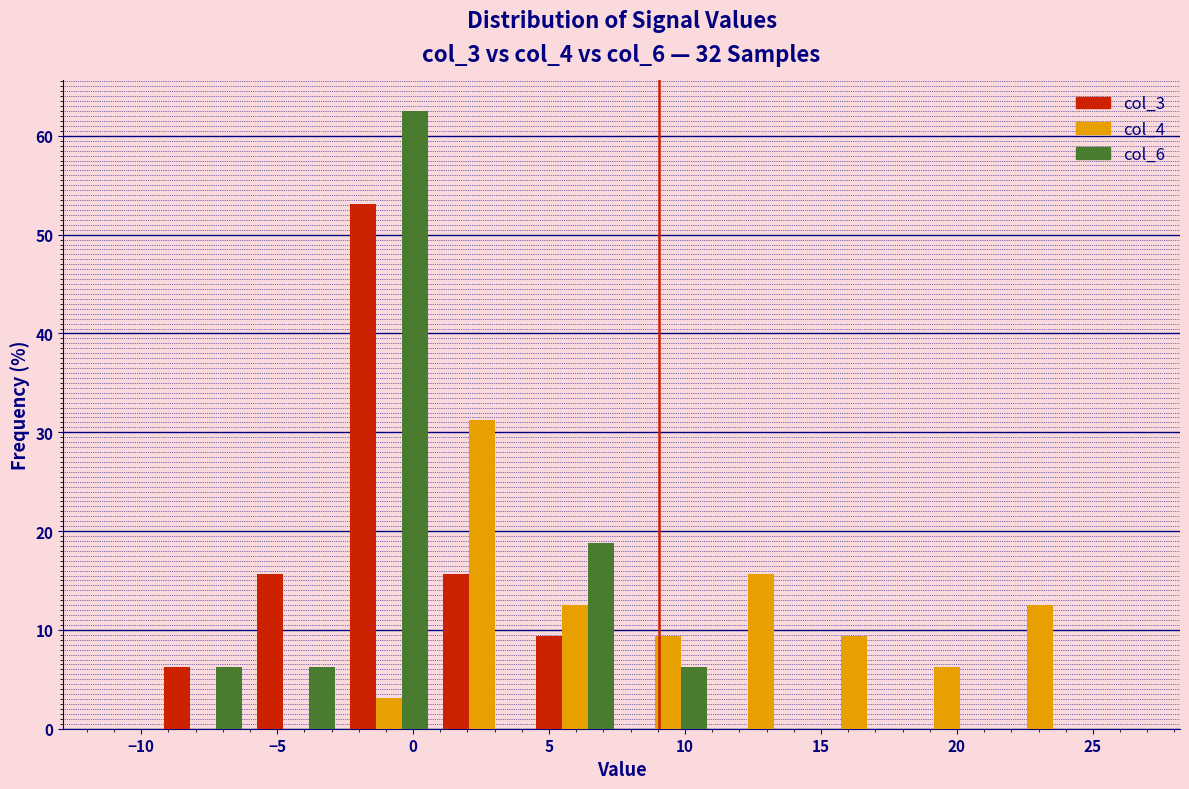

Reading left to right, list every range on the x-axis with the height of the bar of each series over it. Neither the bar edges nor the heights are printed on the chart, so give them approximately, as read against the axes.

-9.5 to -6.0: col_3=6	col_4=0	col_6=6
-6.0 to -2.5: col_3=16	col_4=0	col_6=6
-2.5 to 1.0: col_3=53	col_4=3	col_6=63
1.0 to 4.0: col_3=16	col_4=31	col_6=0
4.0 to 7.5: col_3=9	col_4=13	col_6=19
7.5 to 11.0: col_3=0	col_4=9	col_6=6
11.0 to 14.5: col_3=0	col_4=16	col_6=0
14.5 to 18.0: col_3=0	col_4=9	col_6=0
18.0 to 21.5: col_3=0	col_4=6	col_6=0
21.5 to 25.0: col_3=0	col_4=13	col_6=0